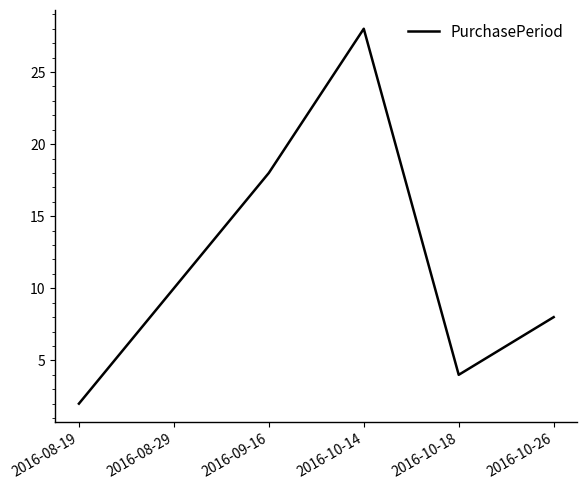

Reading right to left, what are all the values shown in this chart?

8	4	28	18	10	2